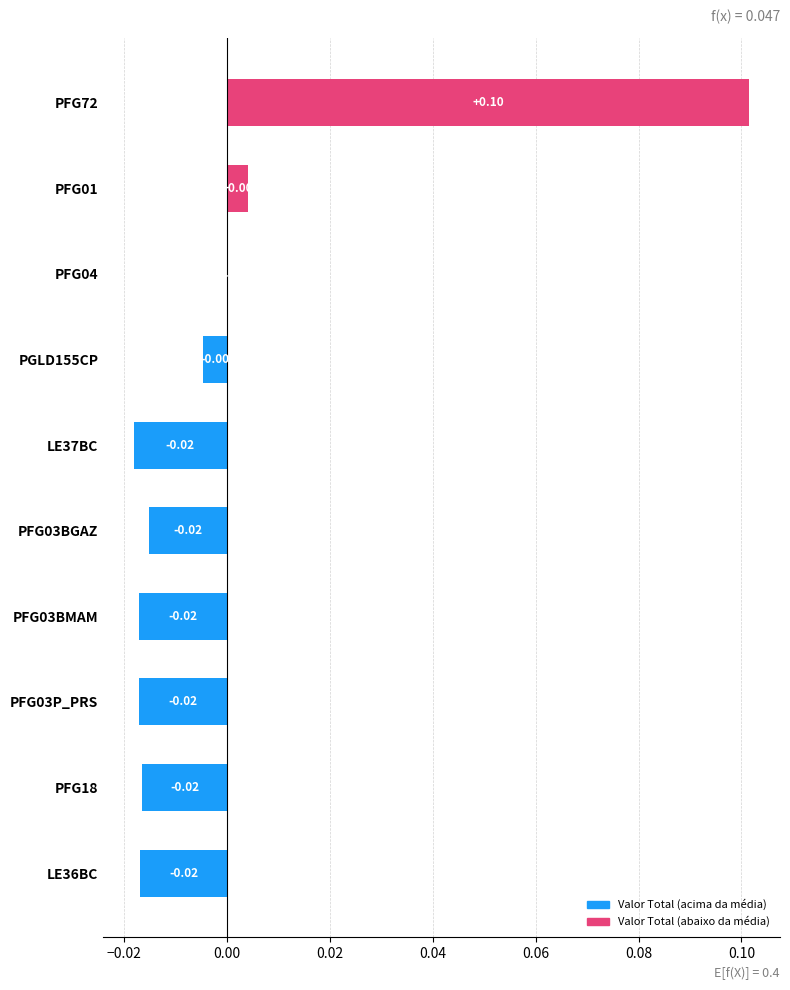

Between PFG03BMAM and PFG01, which is larger?

PFG01